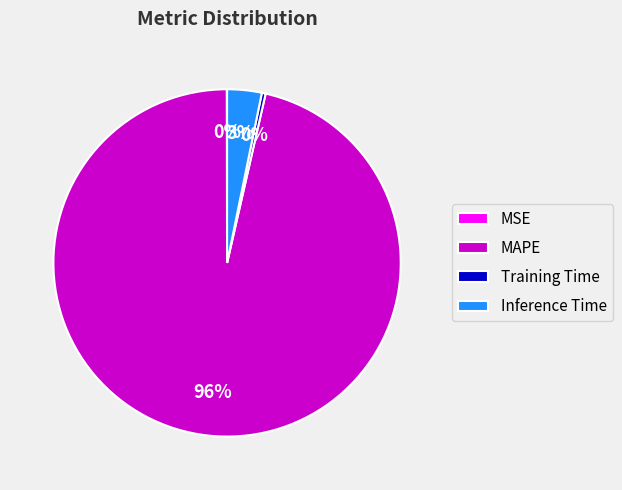

To the nearest percent, what is the average slice percentage?

25%